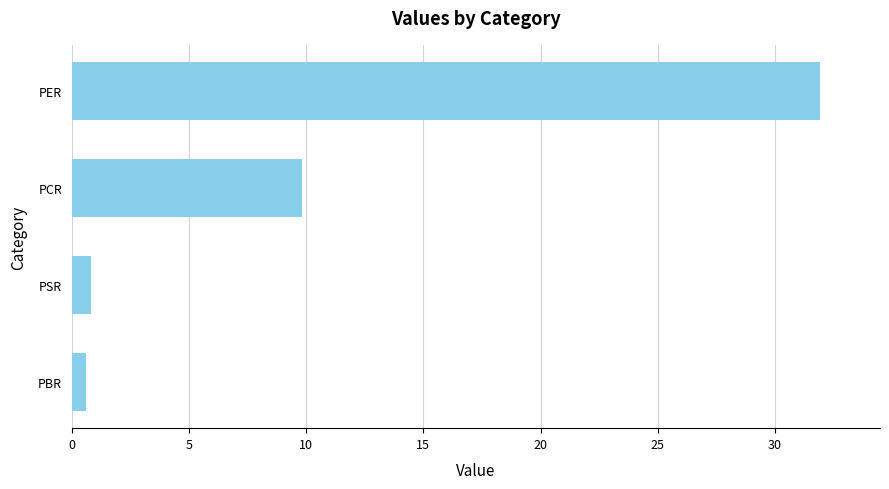

Is it true that the value at PCR is 4.0?

False